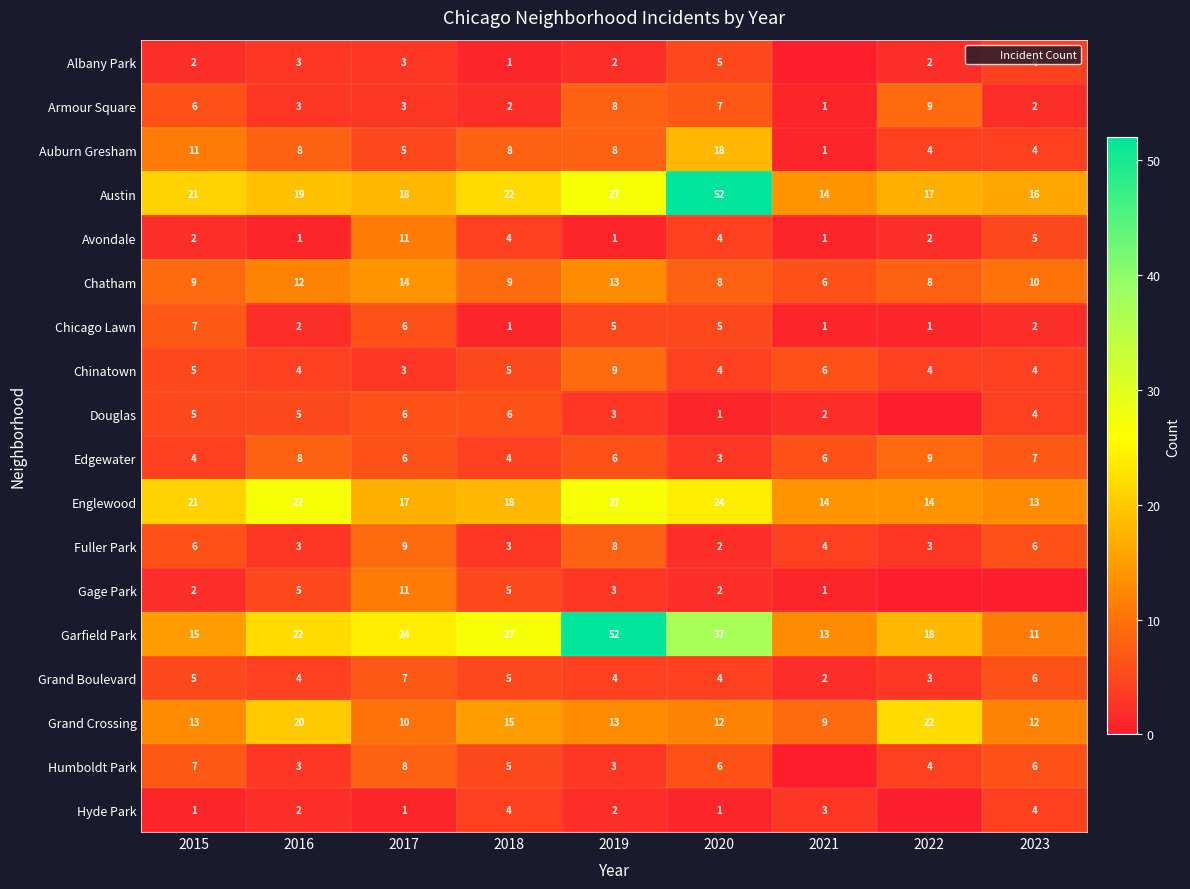

What is the difference between the highest and lowest values at 2019?

51